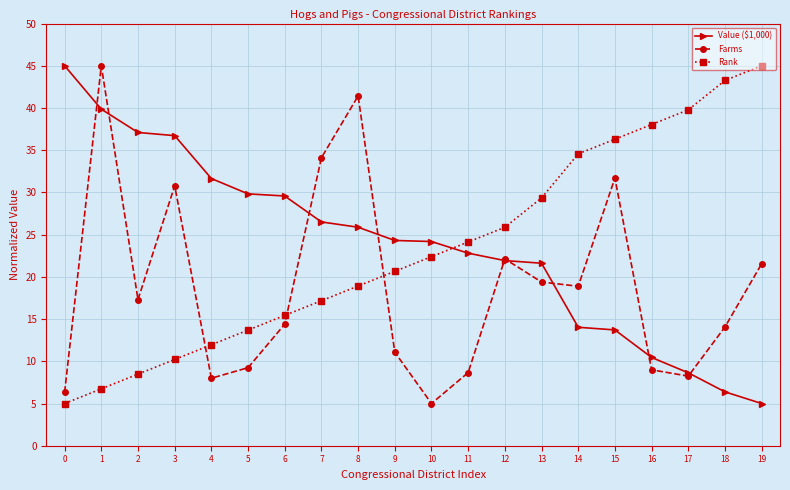

Which series changed the most between 10 and 13?

Farms